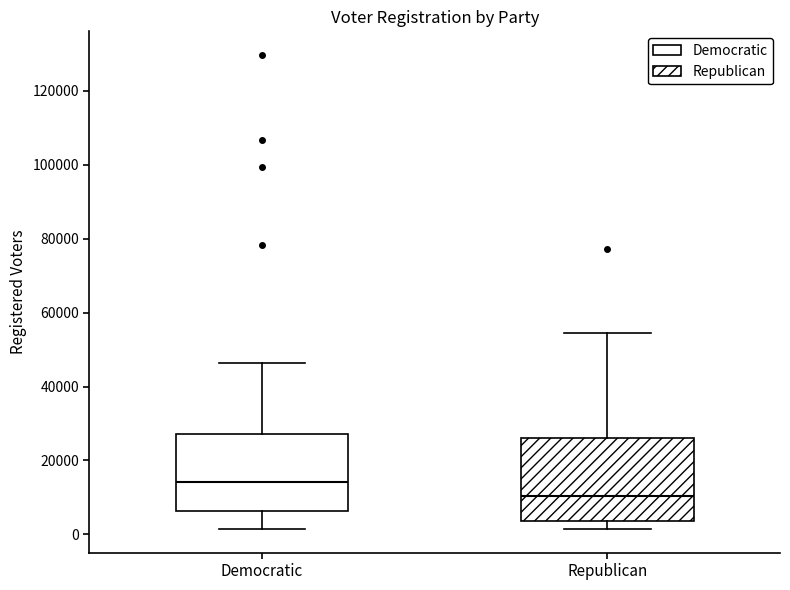

Where does the median line of the box for Republican sit on the y-axis? The values are not printed on the chart, so give them approximately, as read against the axis.

10000